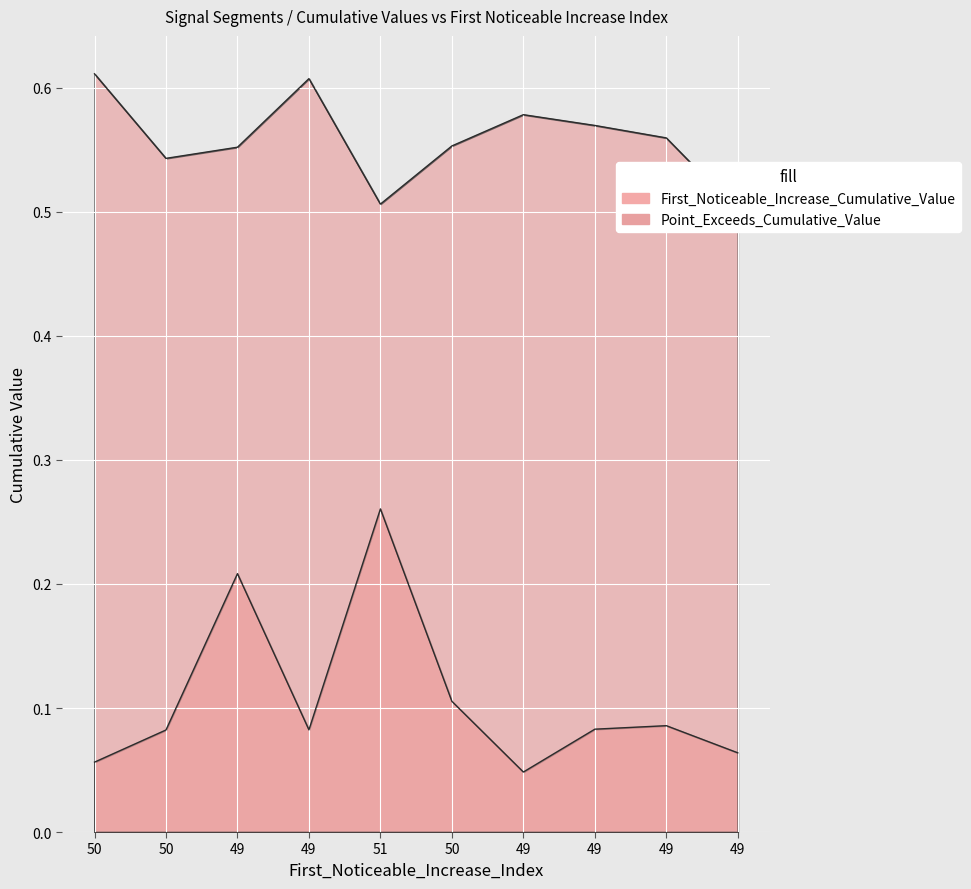

At which label is First_Noticeable_Increase_Cumulative_Value closest to 0?

49